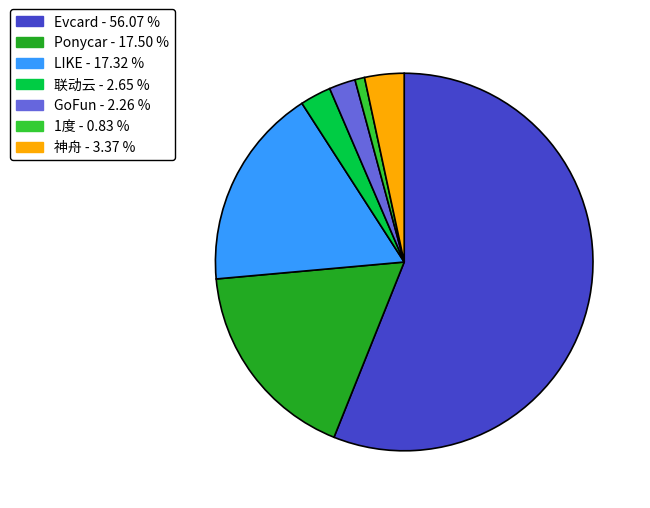

Does any single category account for the majority?

Yes